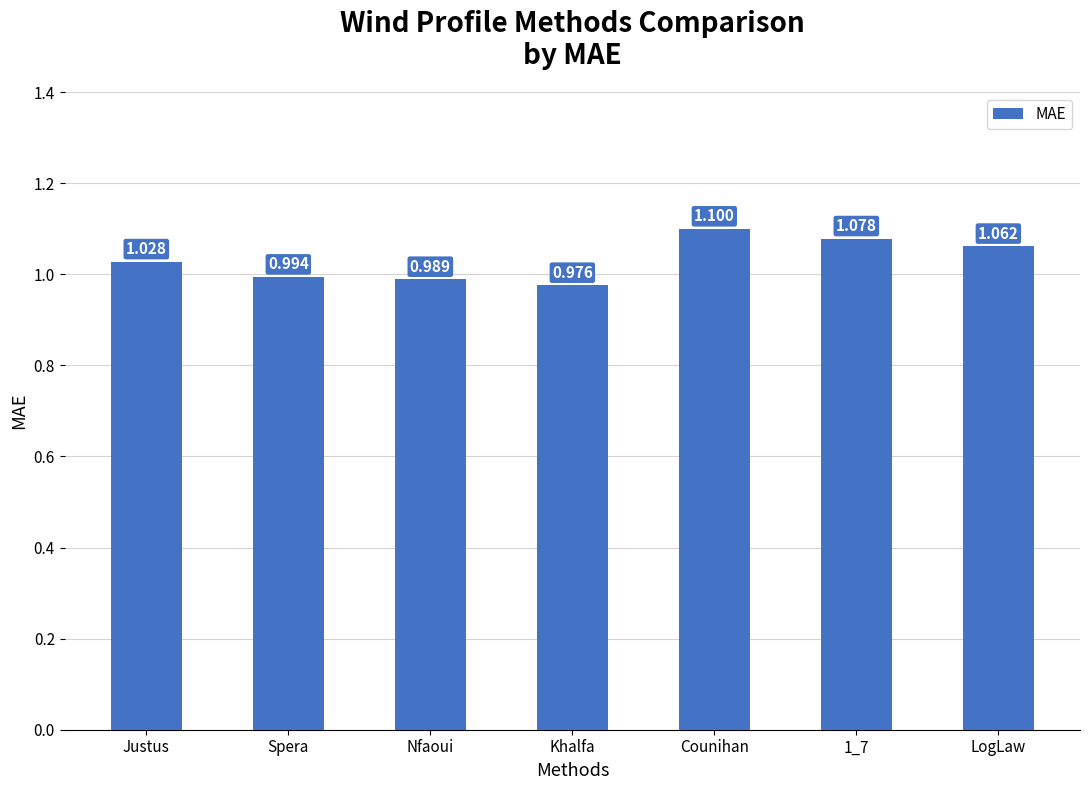

What is the label of the 4th bar from the left?

Khalfa